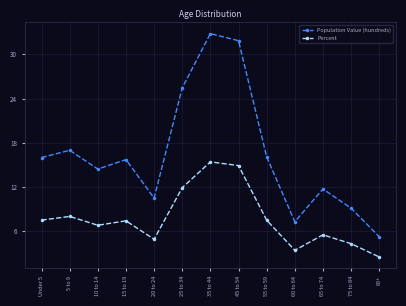

Is this an area chart (filled region under the line)?

No